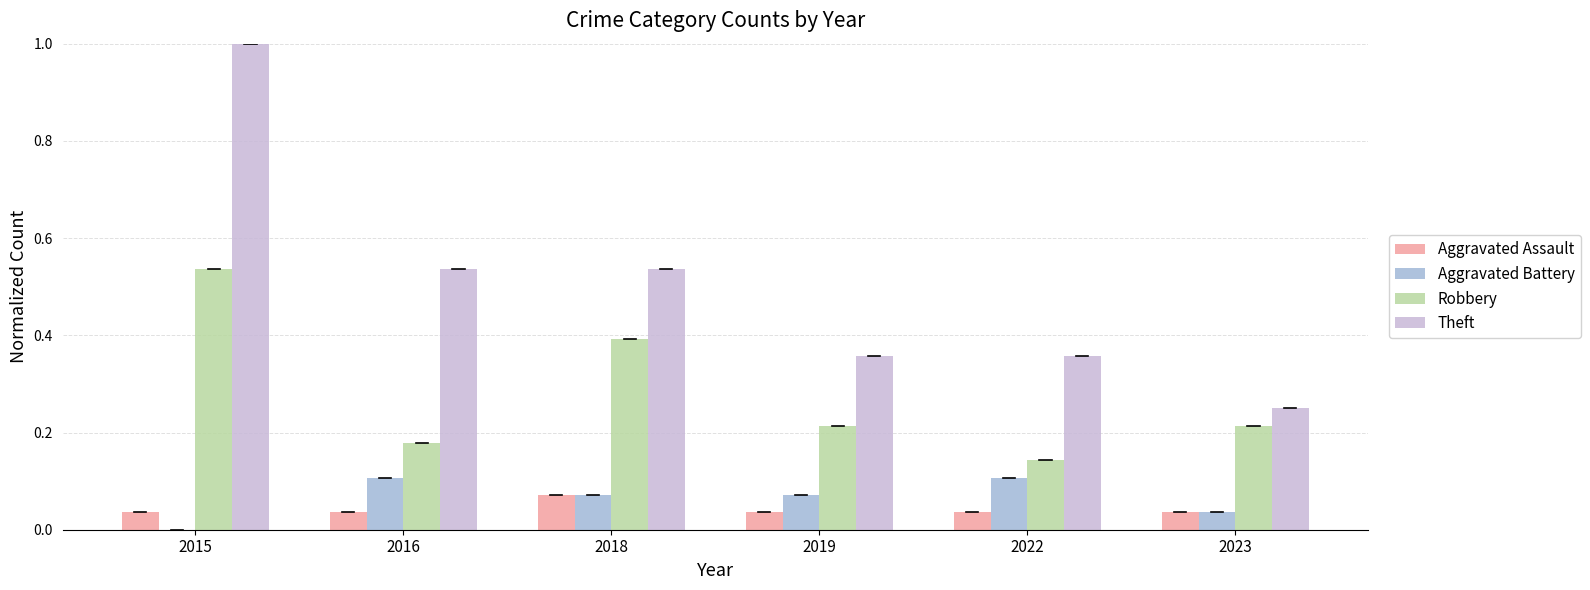

Is the value of Theft at 2022 greater than the value of Robbery at 2016?

Yes